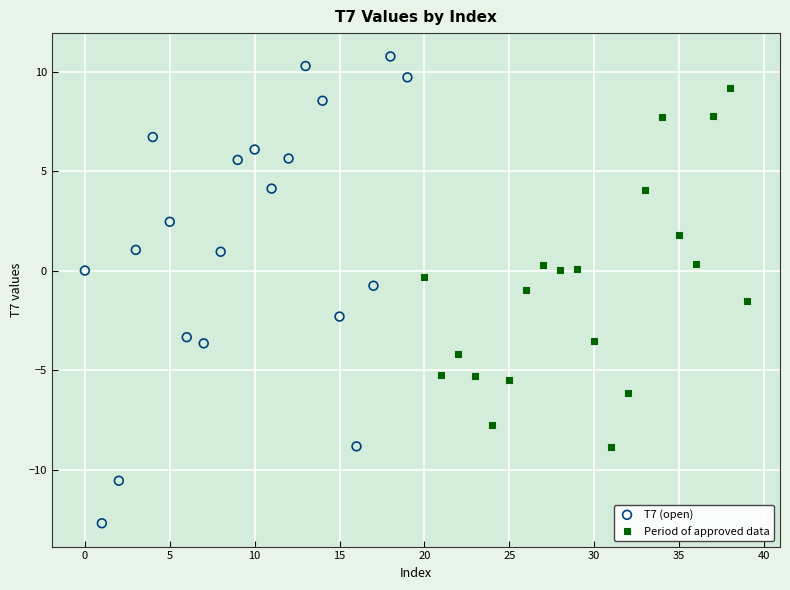

Which series reaches the minimum Y coordinate?

T7 (open)